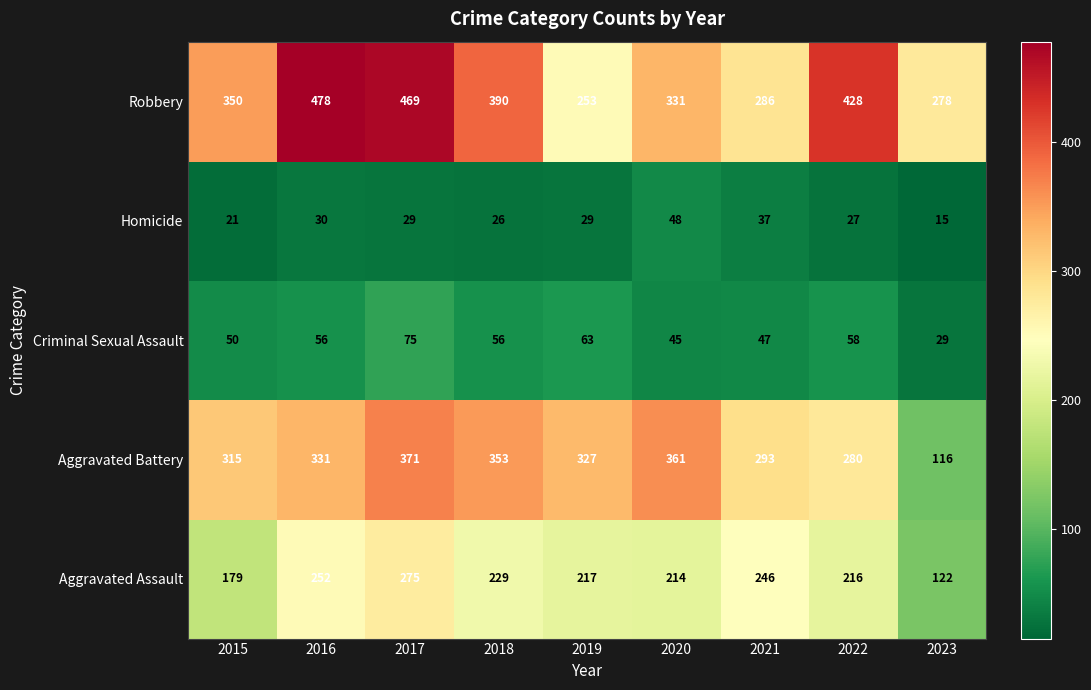

How many distinct data groups are displayed?

5